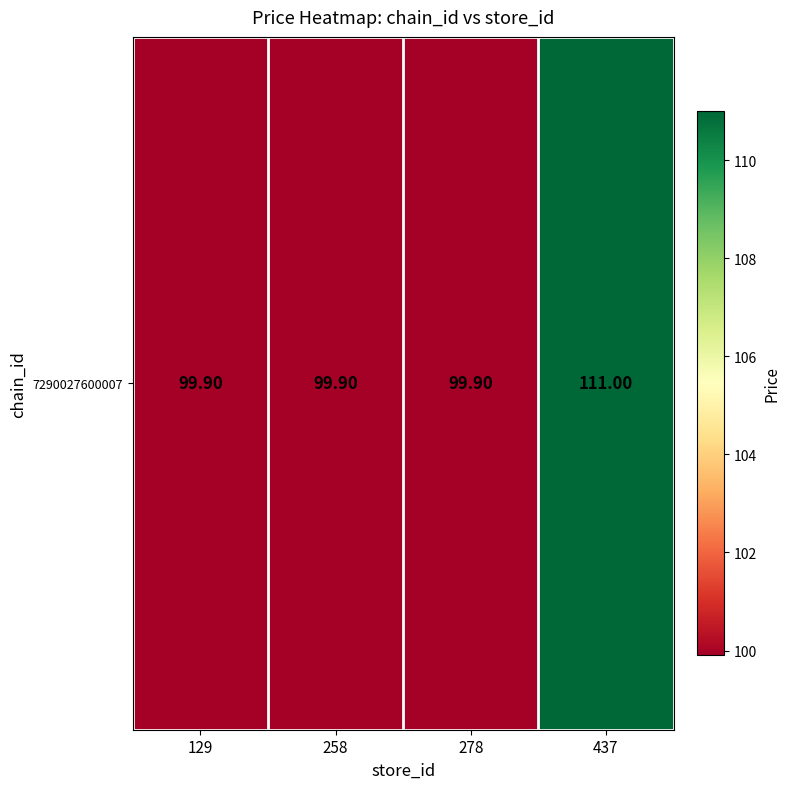

Reading right to left, transcribe all the data shown in this chart.

111.0	99.9	99.9	99.9